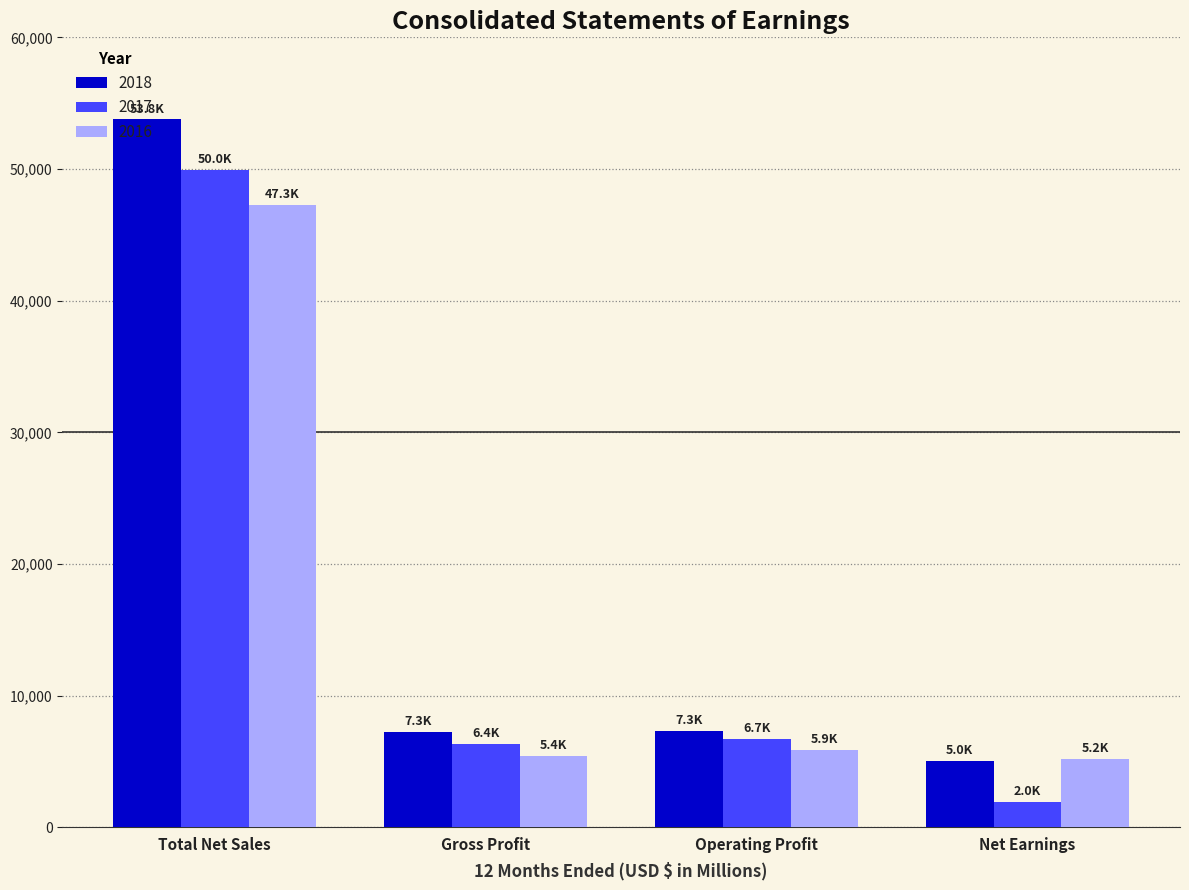

How many values in the 2017 series are below 6744?

2